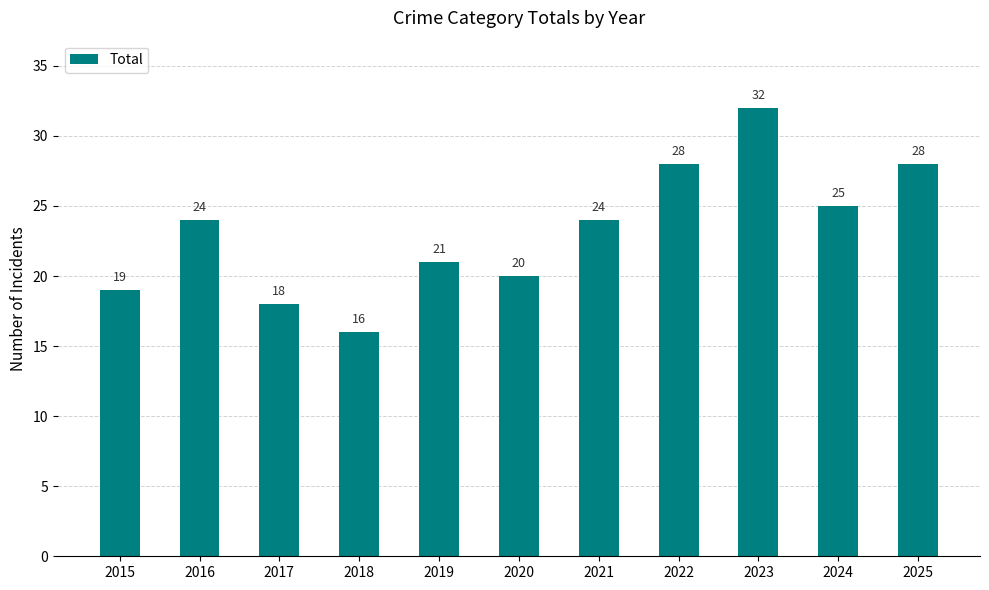

Reading right to left, transcribe all the data shown in this chart.

28	25	32	28	24	20	21	16	18	24	19